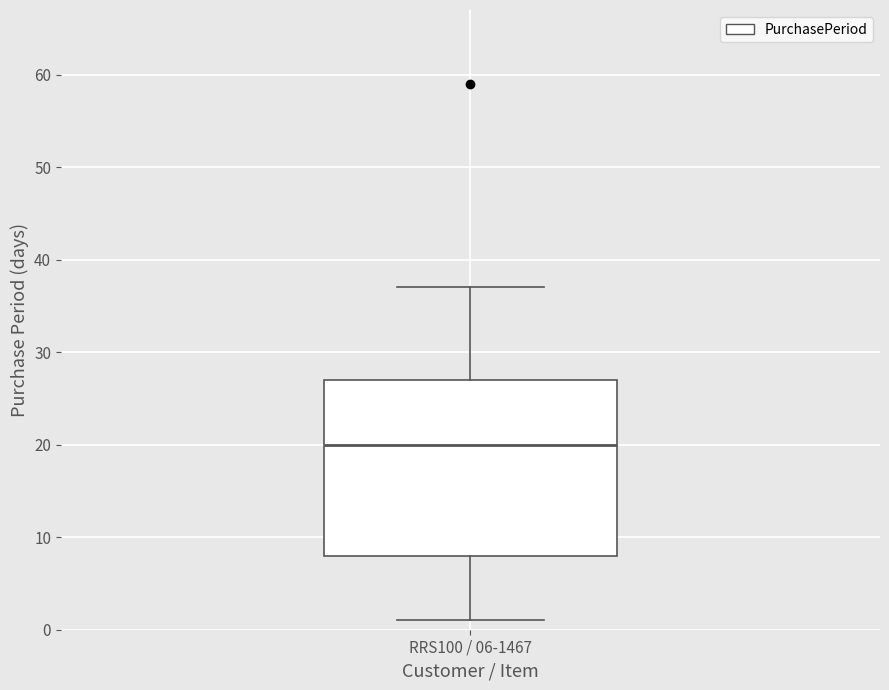

Where is the lower edge of the box for RRS100 / 06-1467 on the y-axis? The values are not printed on the chart, so give them approximately, as read against the axis.

8